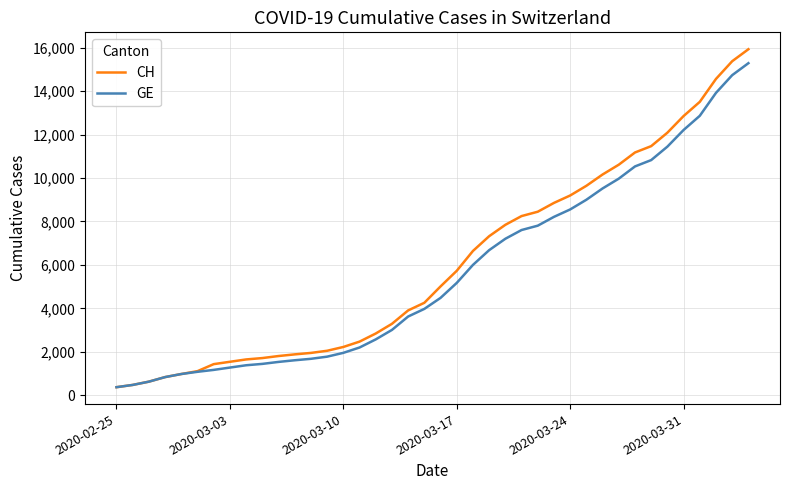

Rank the series by their average value, from highest to lowest.

CH, GE